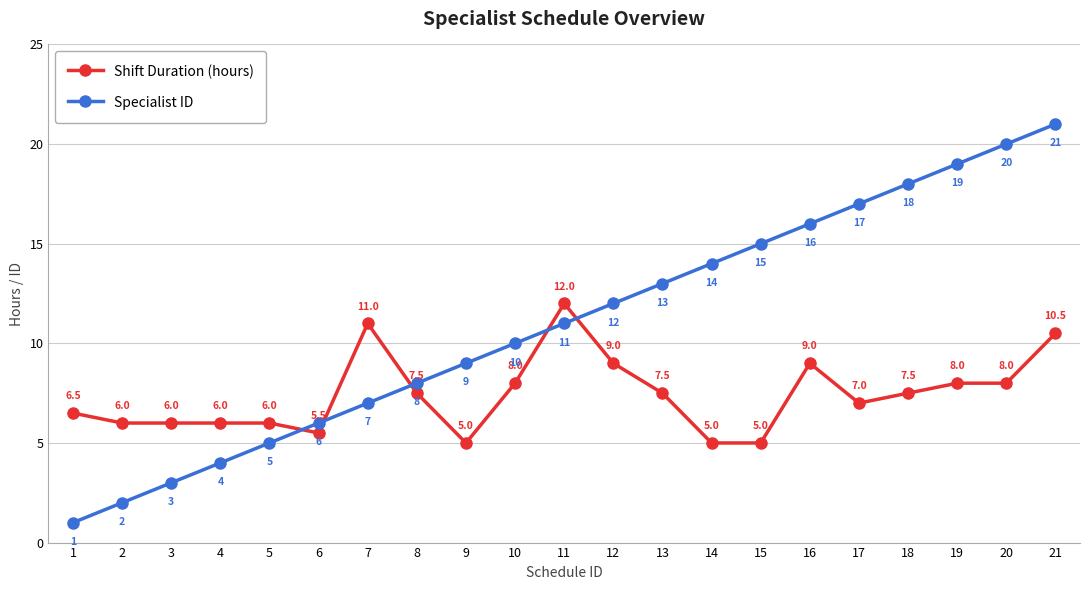

What is the difference between the maximum and minimum values in the Specialist ID series?

20.0